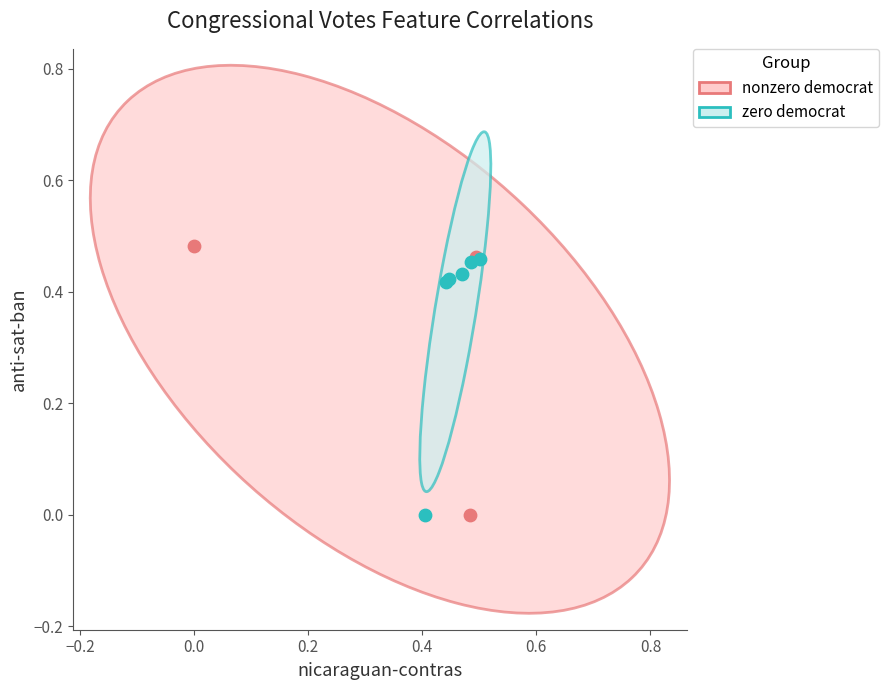

What are all the series names shown in the legend?

nonzero democrat, zero democrat